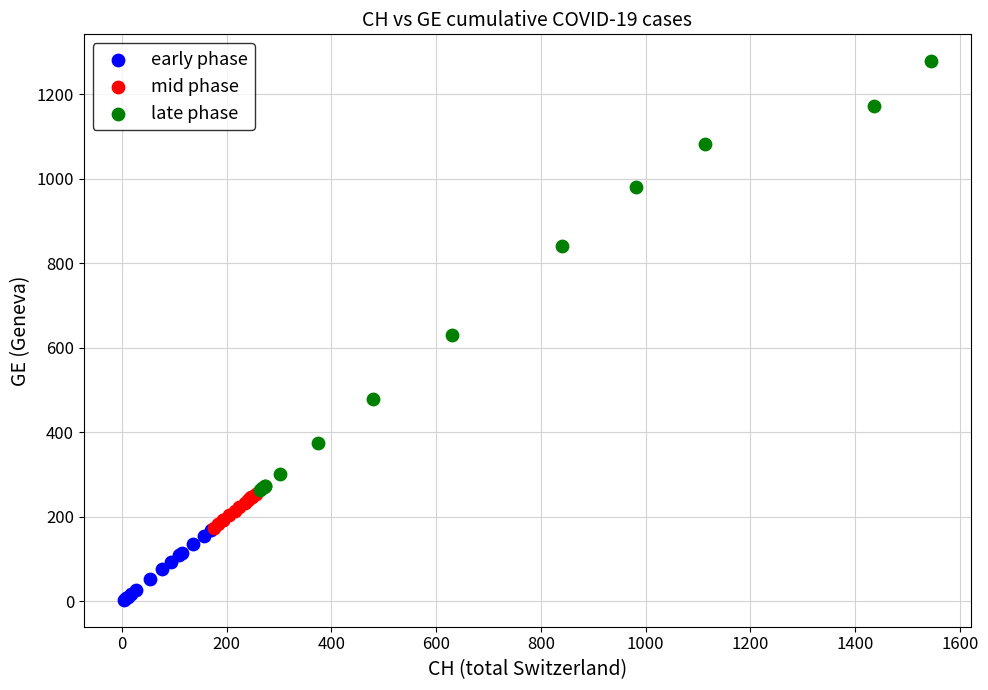

Which series reaches the minimum Y coordinate?

early phase